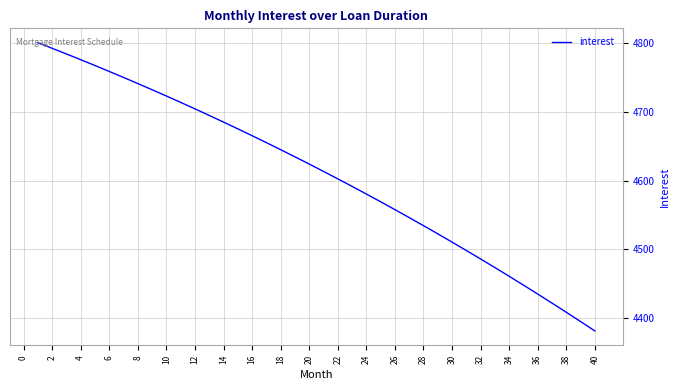

What is the difference between the maximum and minimum values?

419.1